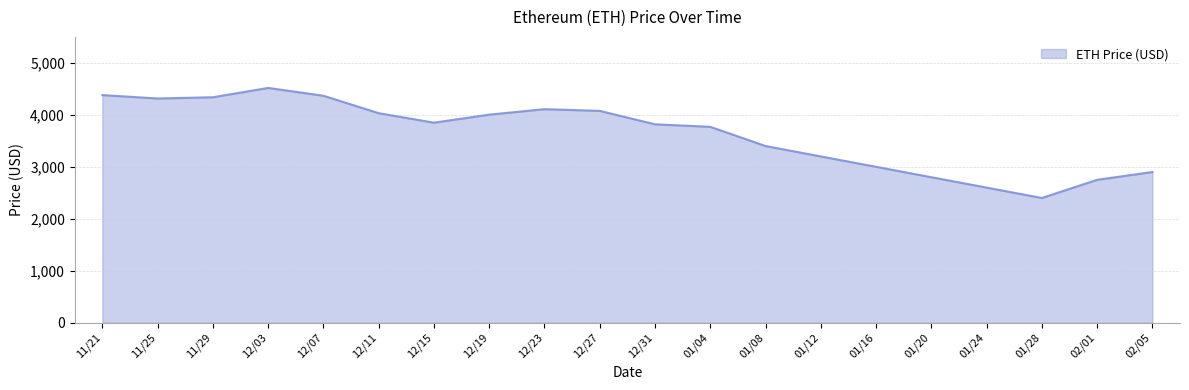

What is the difference between the maximum and minimum values?

2118.2